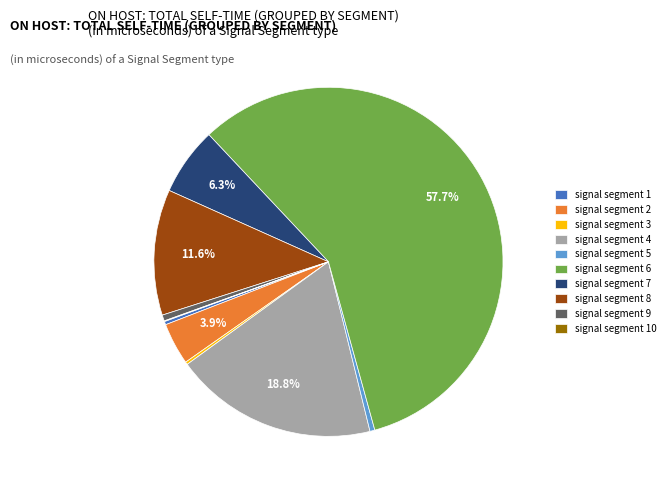

To the nearest percent, what is the average slice percentage?

10%